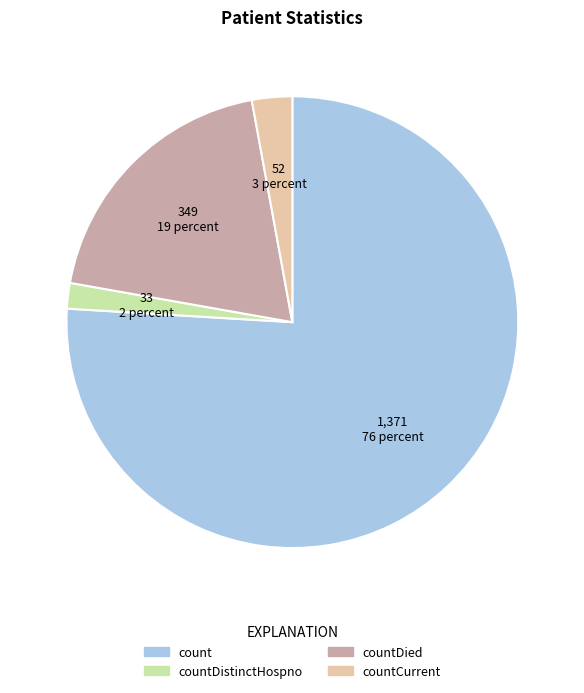

Does any single category account for the majority?

Yes